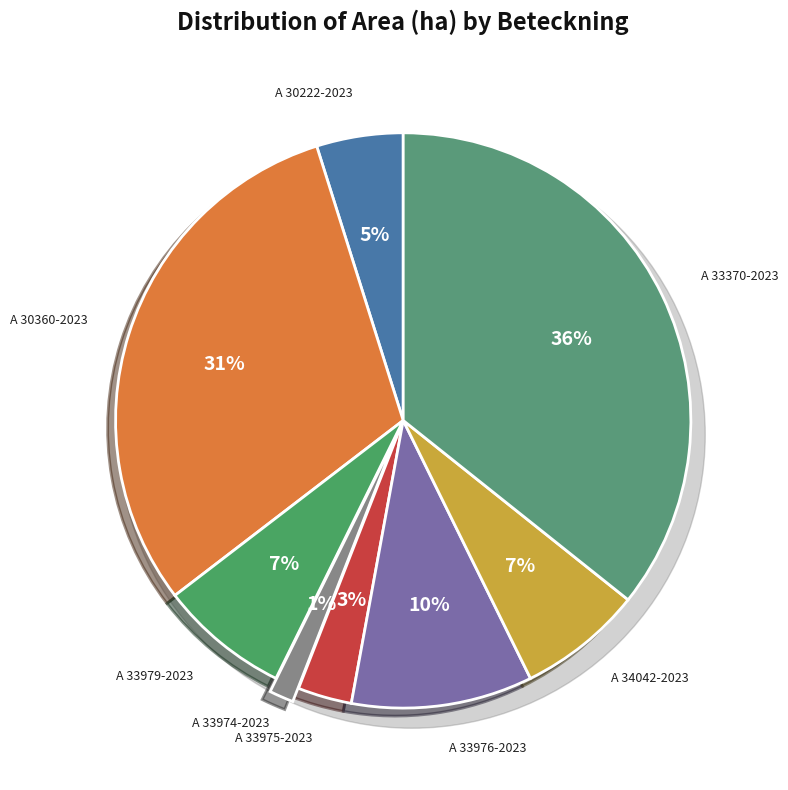

Is the sum of A 33979-2023 and A 33974-2023 greater than half?

No